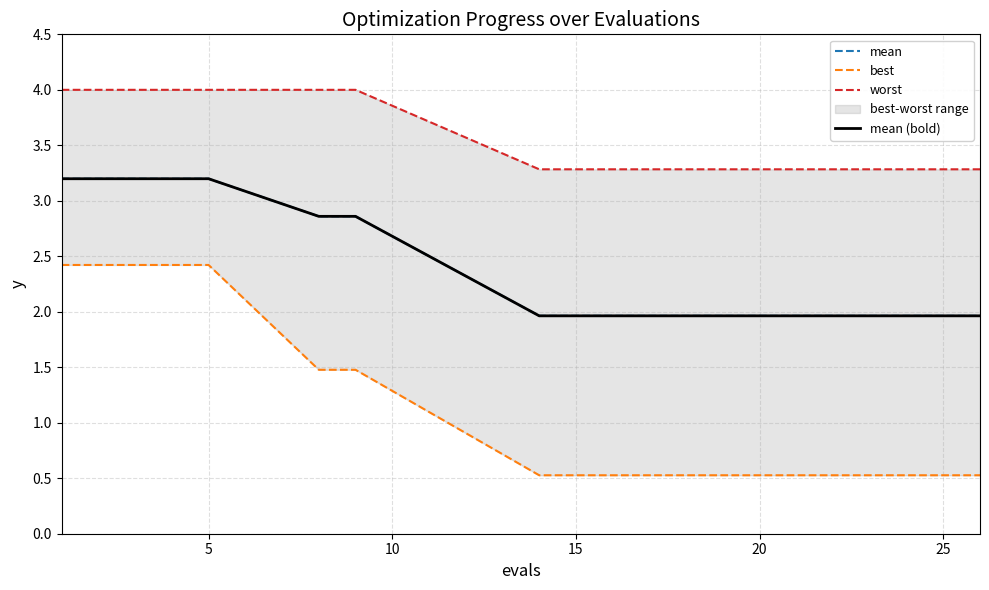

Rank the series at 15 from highest to lowest value.

worst, mean, mean (bold), best